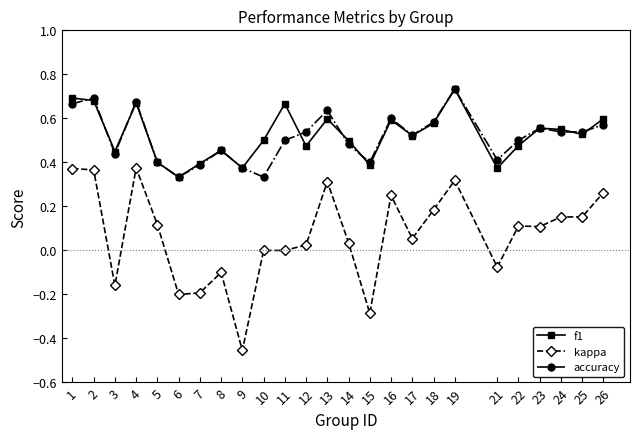

True or false: kappa has more than 0 interior local peaks.

True